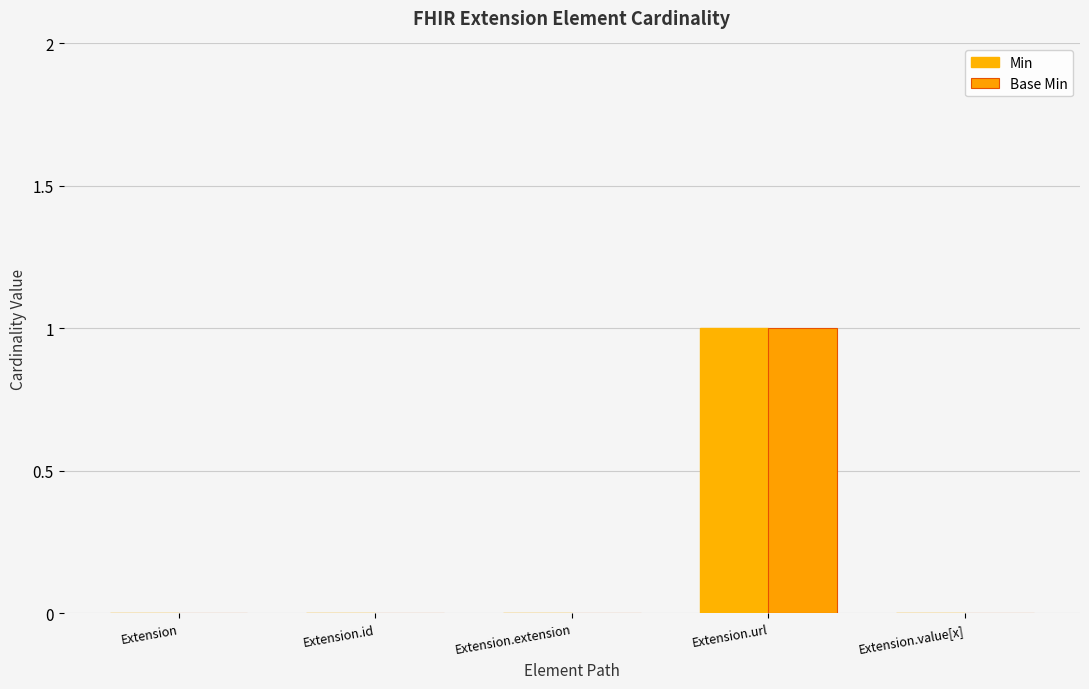

The Min series shows 0 at Extension.extension. True or false?

True